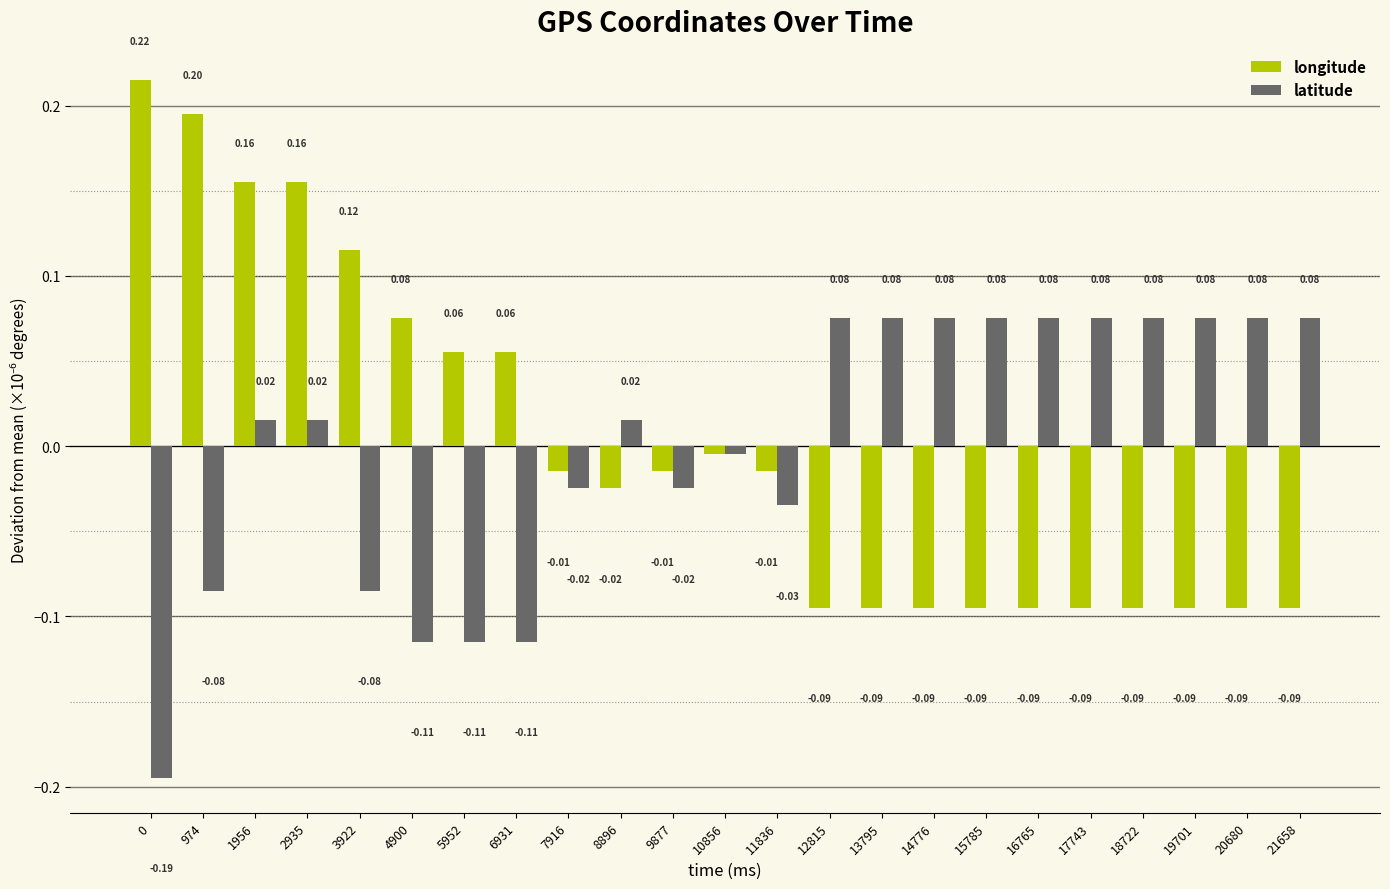

How many values in latitude are below zero?

10